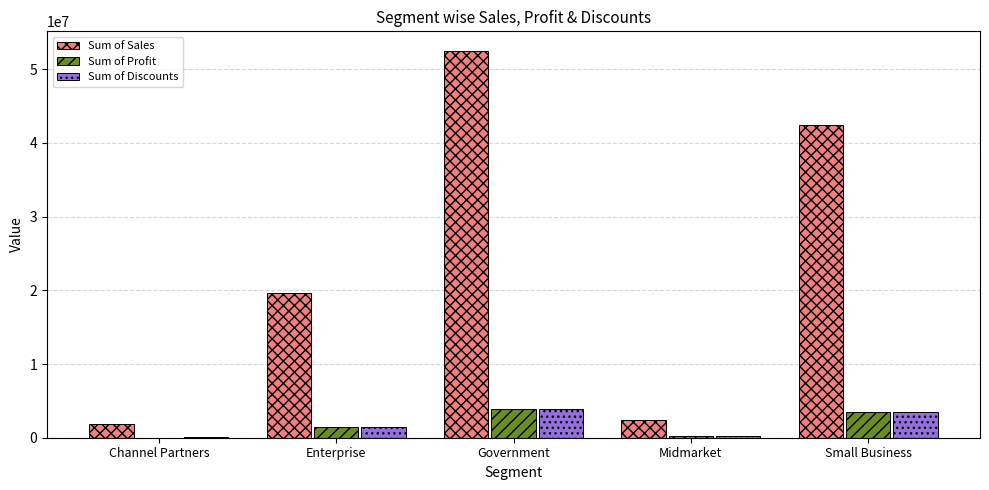

What is the sum of all Sum of Profit values?

9070679.9